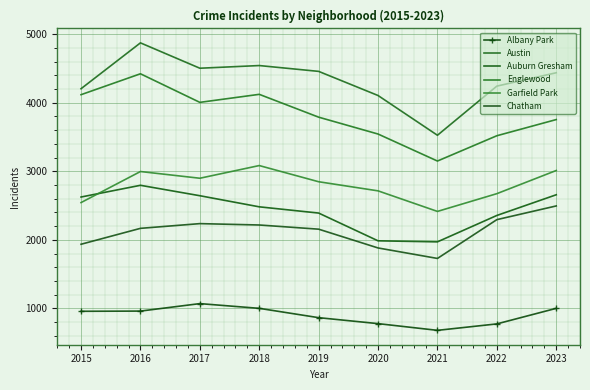

List the labels in order of Englewood value, smallest first.

2021, 2022, 2020, 2023, 2019, 2017, 2015, 2018, 2016